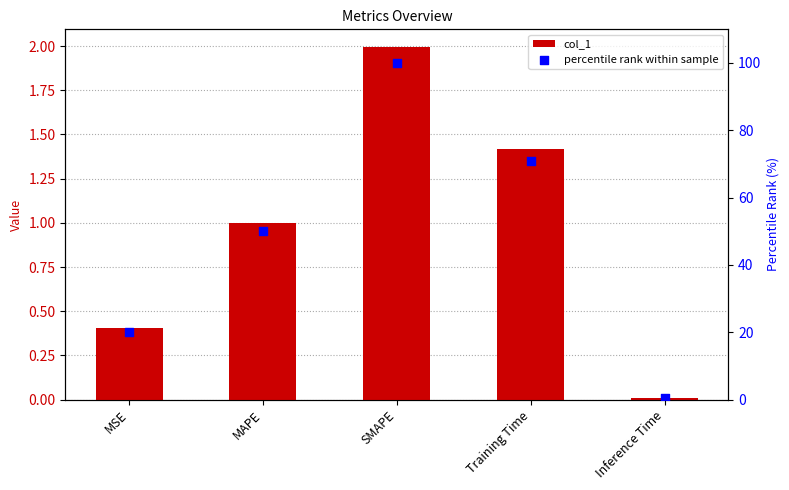

At how many categories does at least one series exceed 74?

1